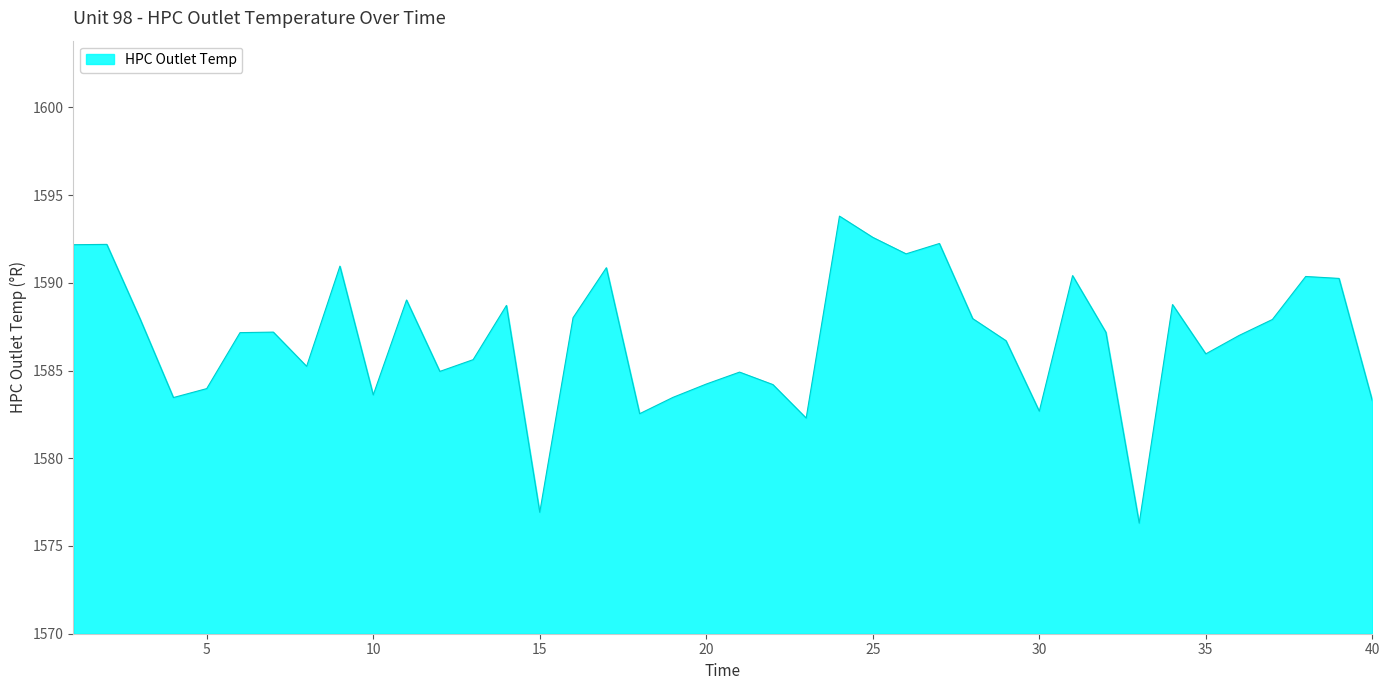

How many lines are shown in the chart?

1